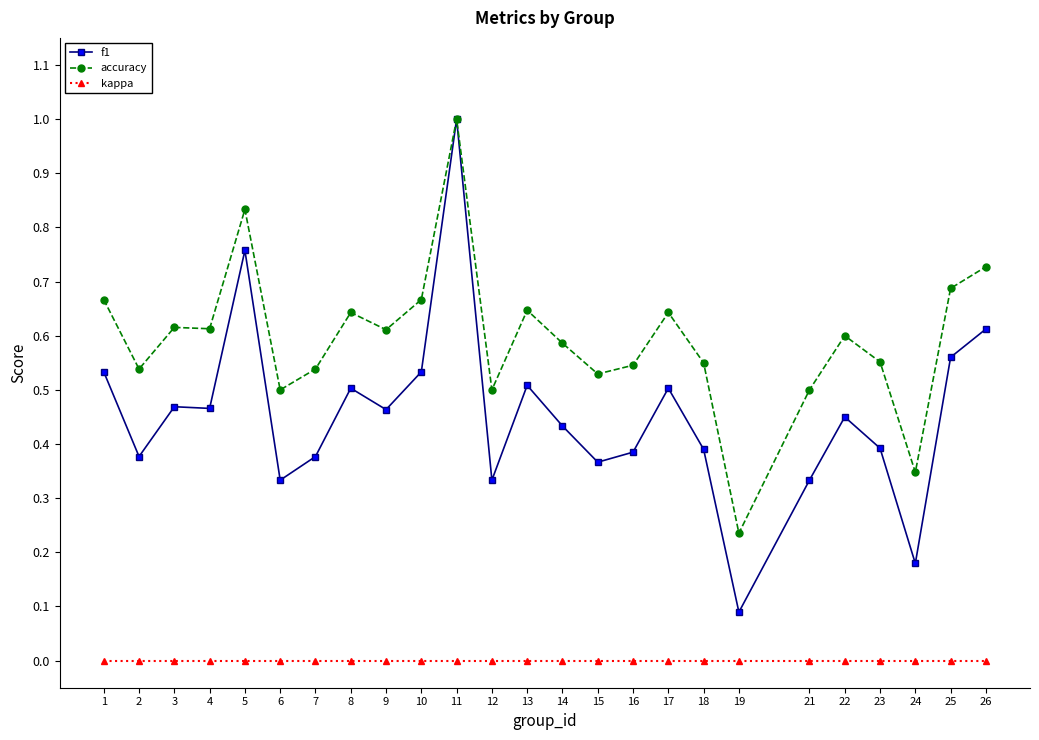

What is the total value across all series at 18?

0.9